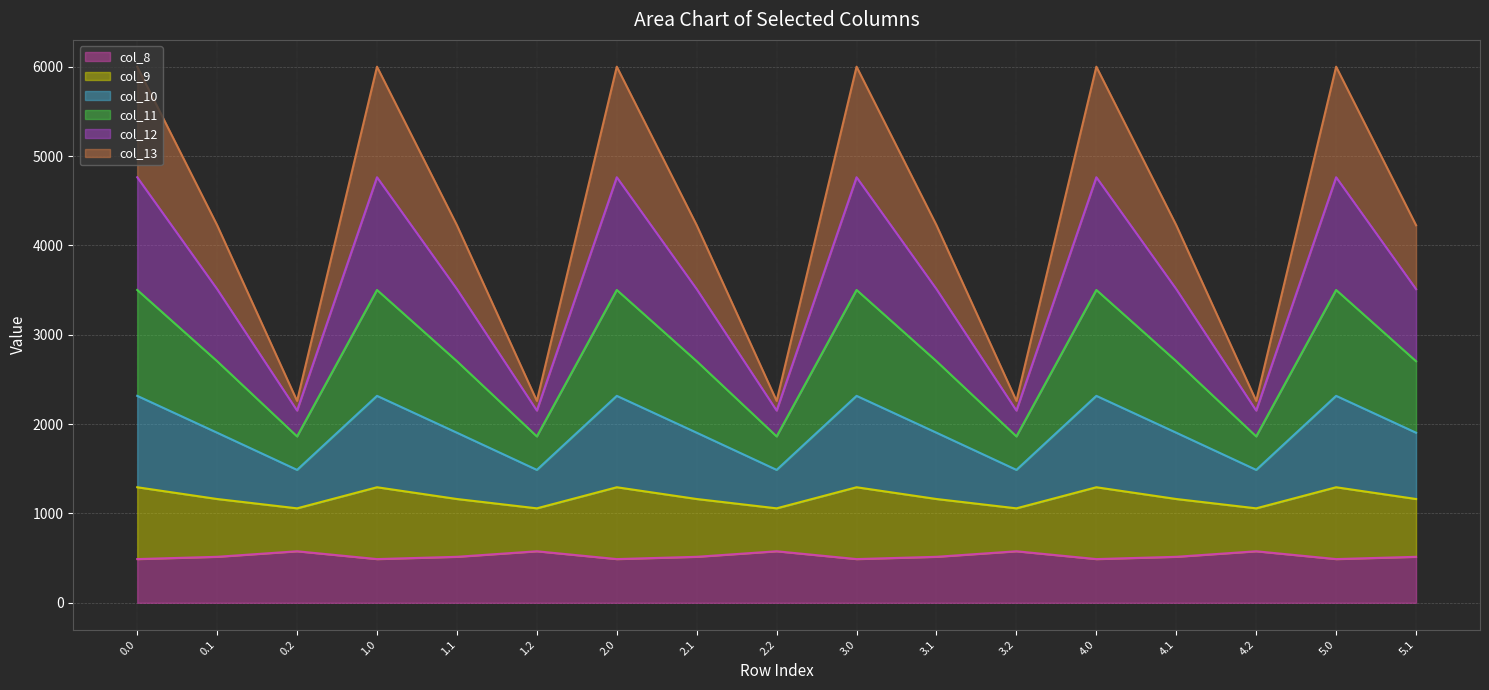

What is the total value across all series at 2.0?

6000.7